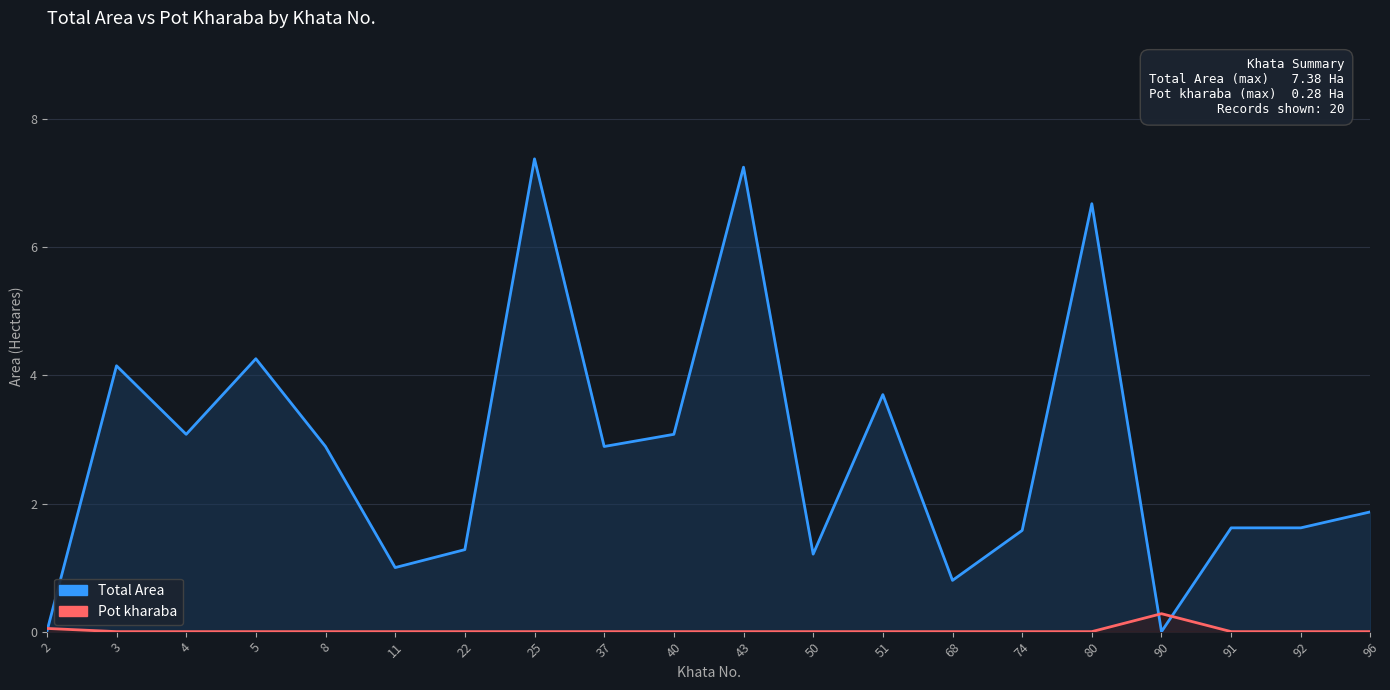

Reading right to left, what are all the values shown in this chart?

Total Area: 1.9	1.6	1.6	0.0	6.7	1.6	0.8	3.7	1.2	7.2	3.1	2.9	7.4	1.3	1.0	2.9	4.3	3.1	4.2	0.0
Pot kharaba: 0.0	0.0	0.0	0.3	0.0	0.0	0.0	0.0	0.0	0.0	0.0	0.0	0.0	0.0	0.0	0.0	0.0	0.0	0.0	0.1